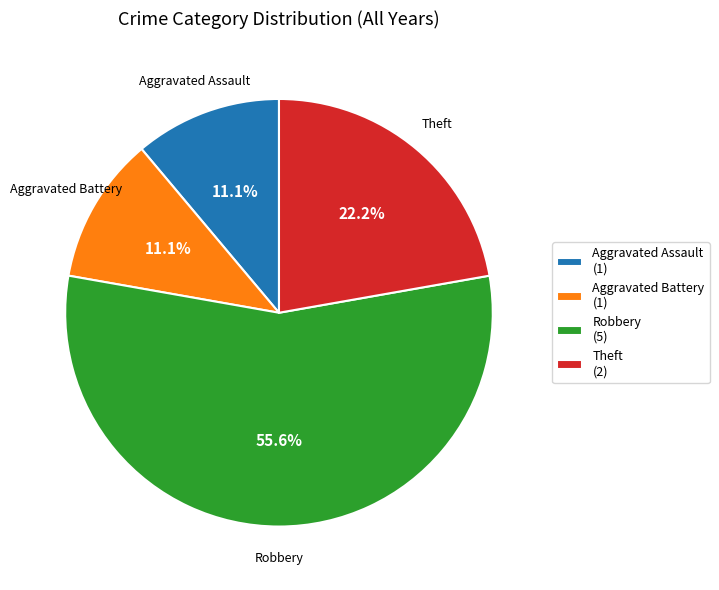

Is it true that Theft is 22% of the pie?

True